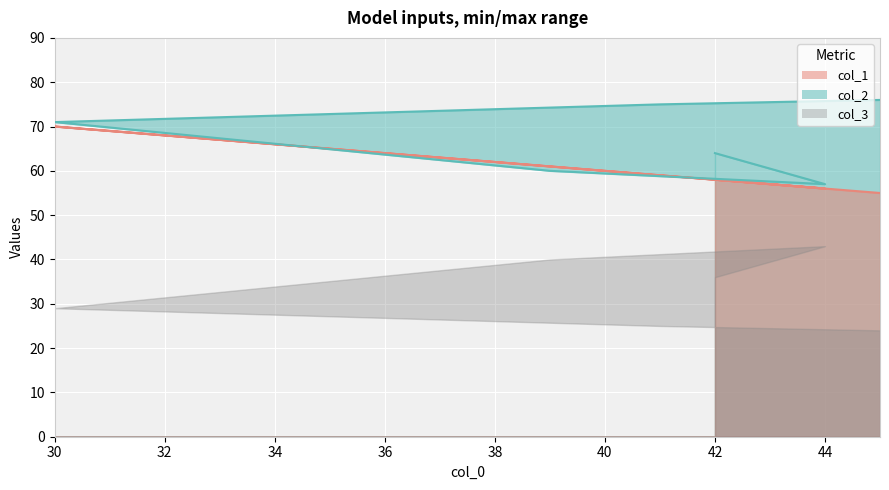

Where do col_1 and col_2 first cross each other?

30 and 39